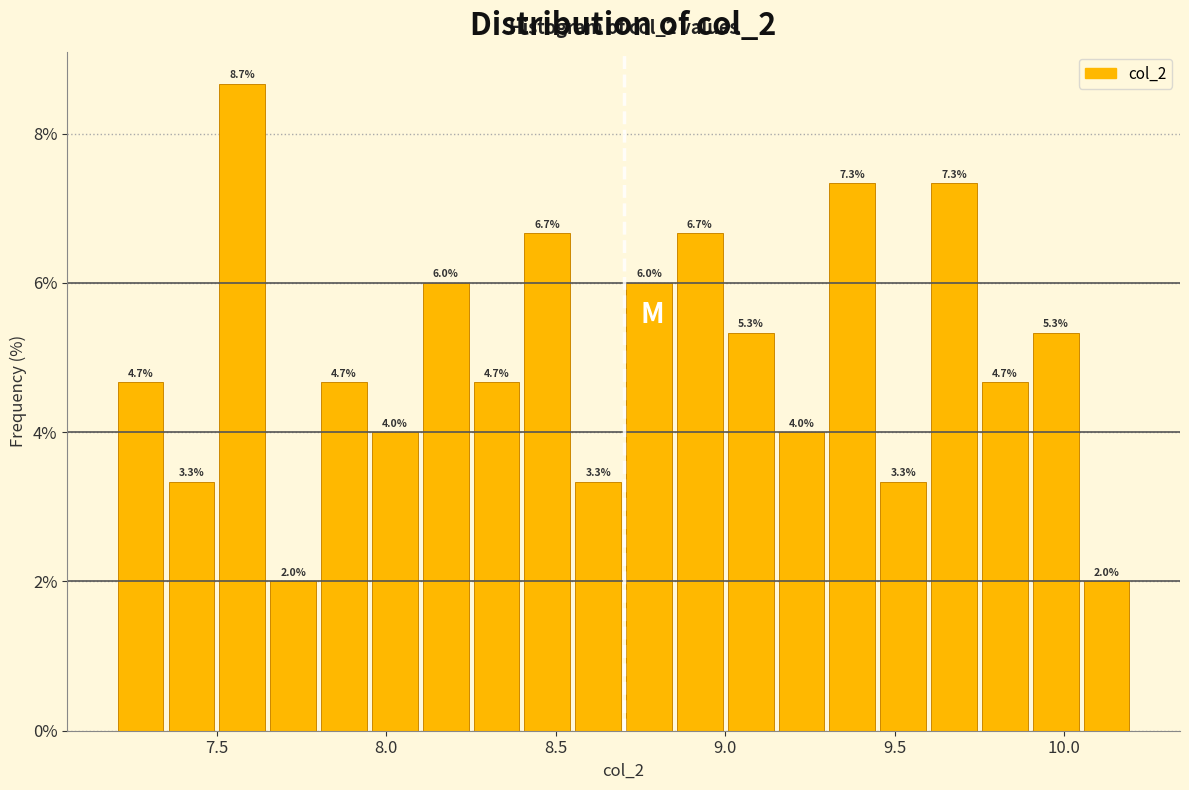

Around what value on the x-axis is the tallest bar? Give the approximate position of its centre, as read against the axis.

7.60